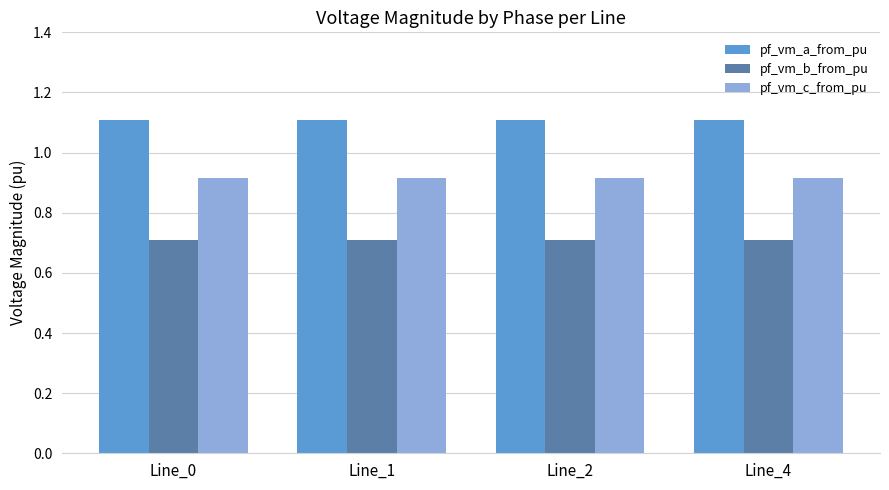

At how many categories does at least one series exceed 1?

4